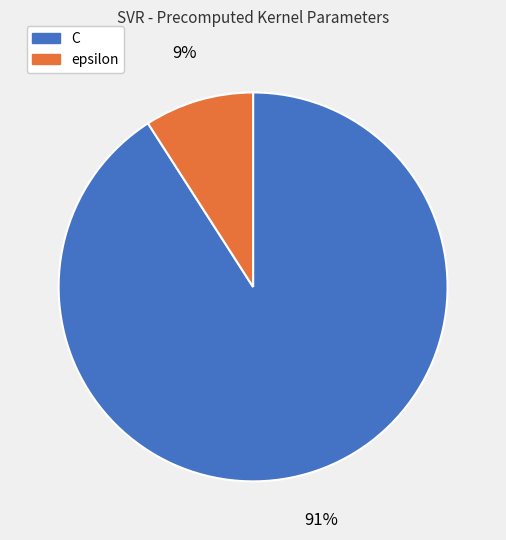

What is the majority slice?

C